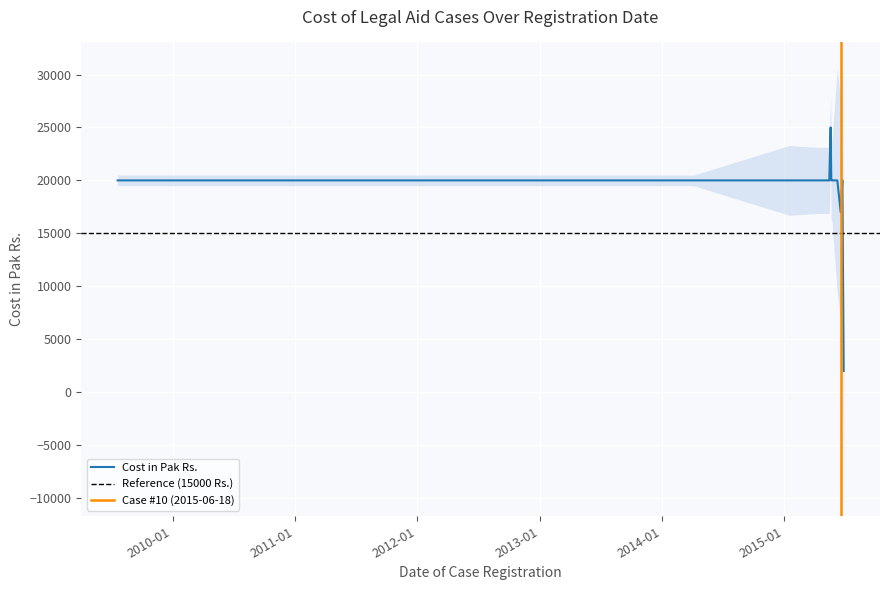

Is it true that the value at 2009-07-21 is 6993?

False